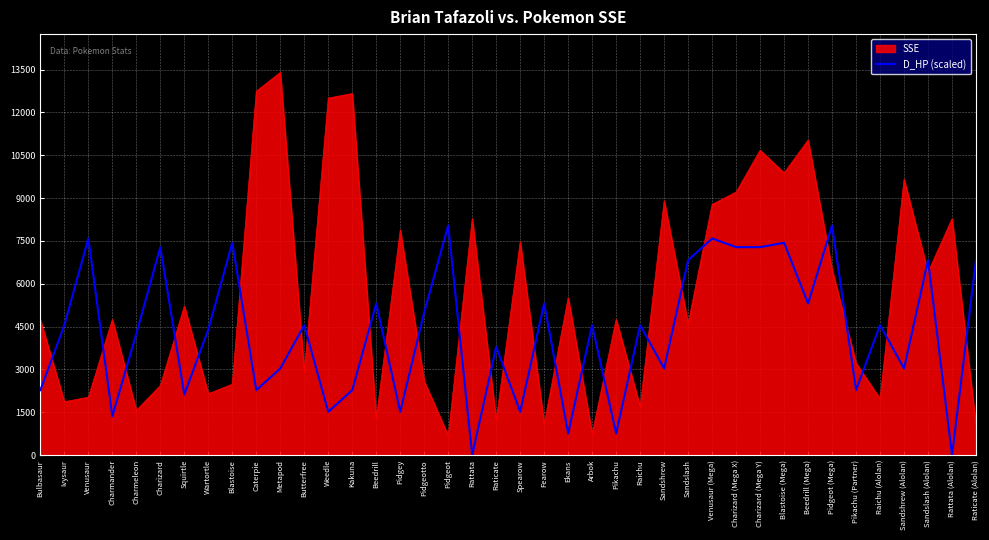

Which series has the widest spread of values?

SSE